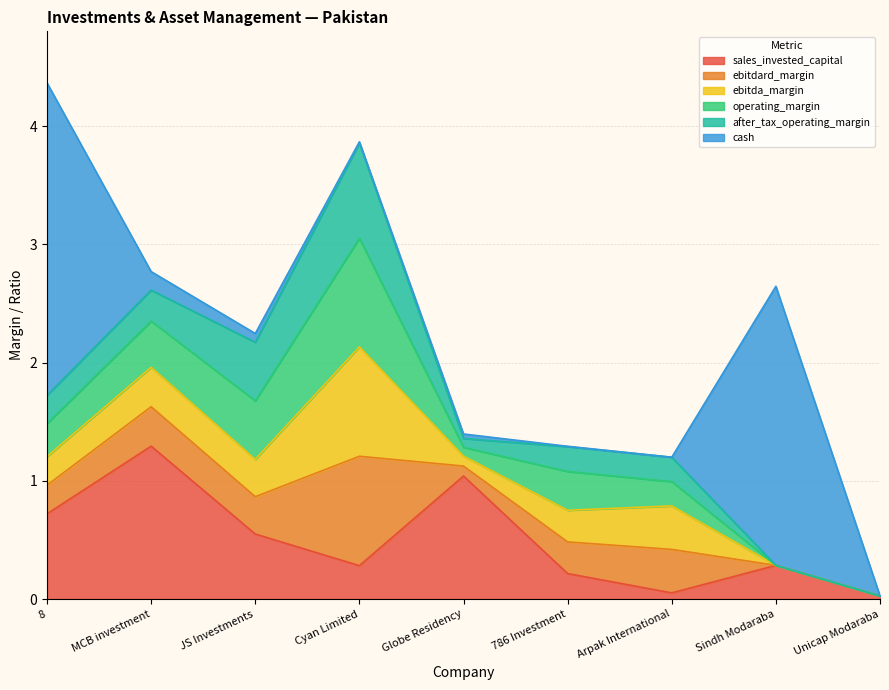

Which series has the largest range (max minus min)?

cash